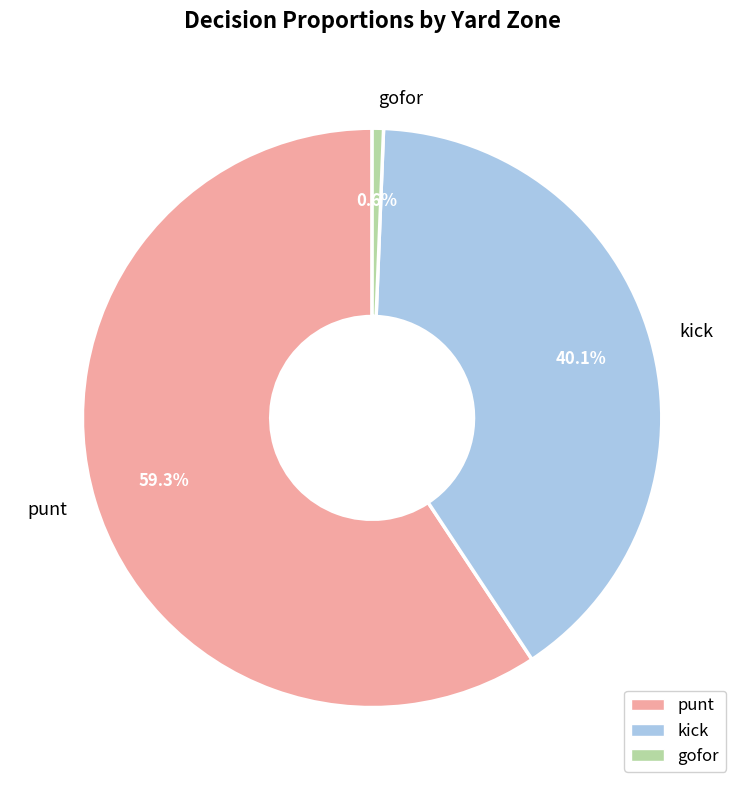

Which has a higher value, kick or gofor?

kick